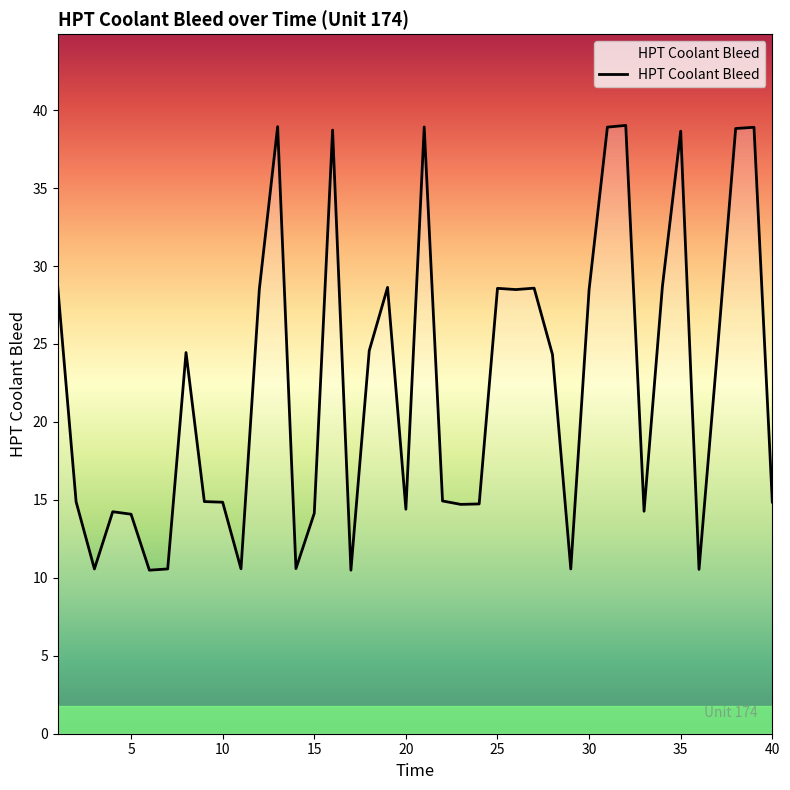

What is the smallest value displayed?

10.5